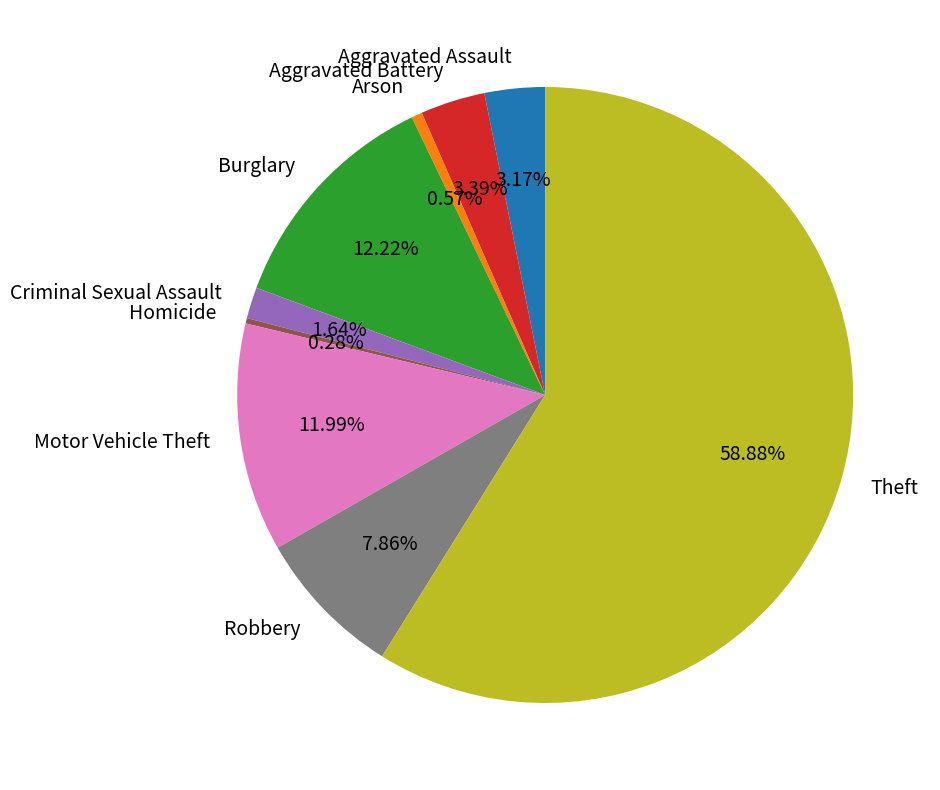

Combined, do Aggravated Assault and Aggravated Battery account for over 50%?

No